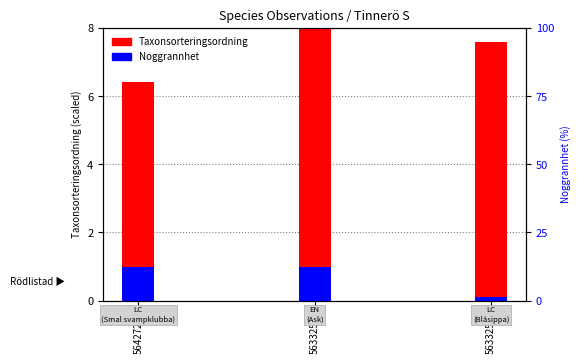

How many bars are there in total?

6